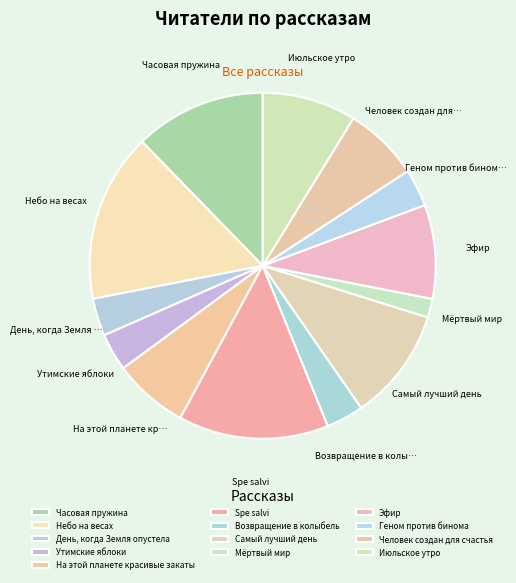

Which slice is the smallest?

Мёртвый мир